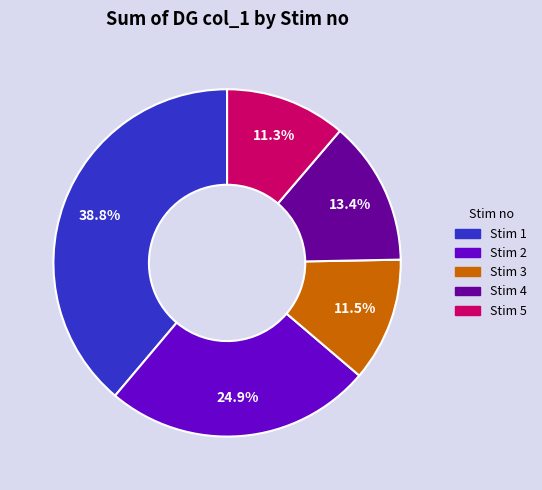

True or false: Stim 4 accounts for 26% of the total.

False